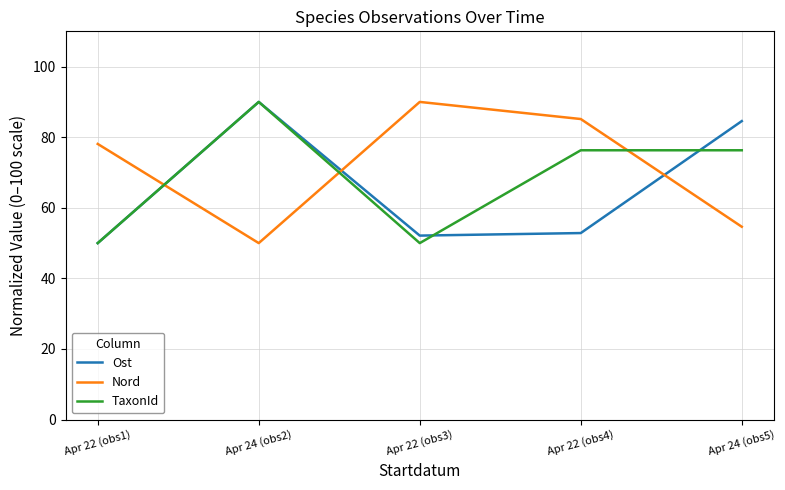

Rank the series by their average value, from lowest to highest.

Ost, TaxonId, Nord